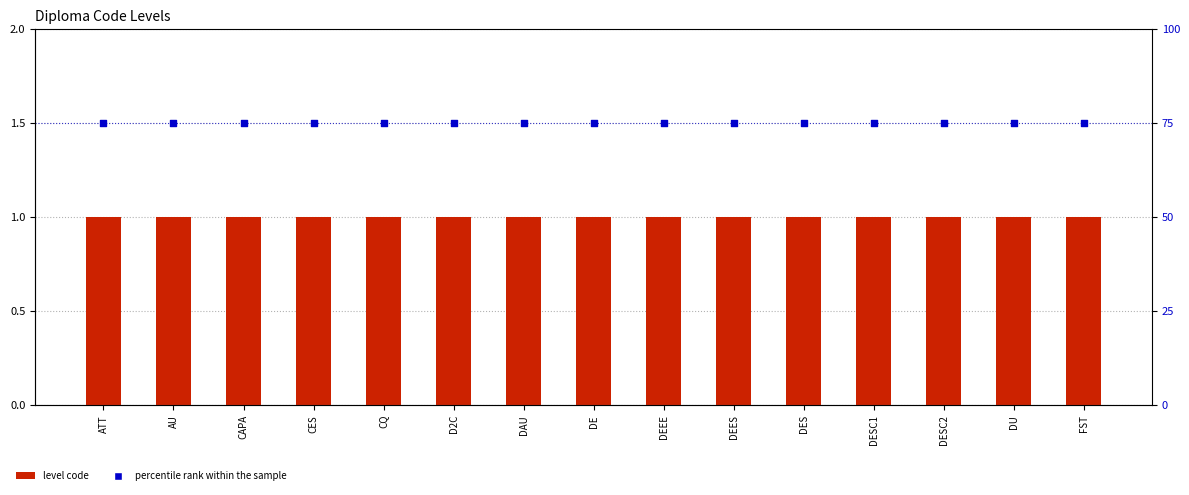

Which series has the largest Y range (max minus min)?

level code